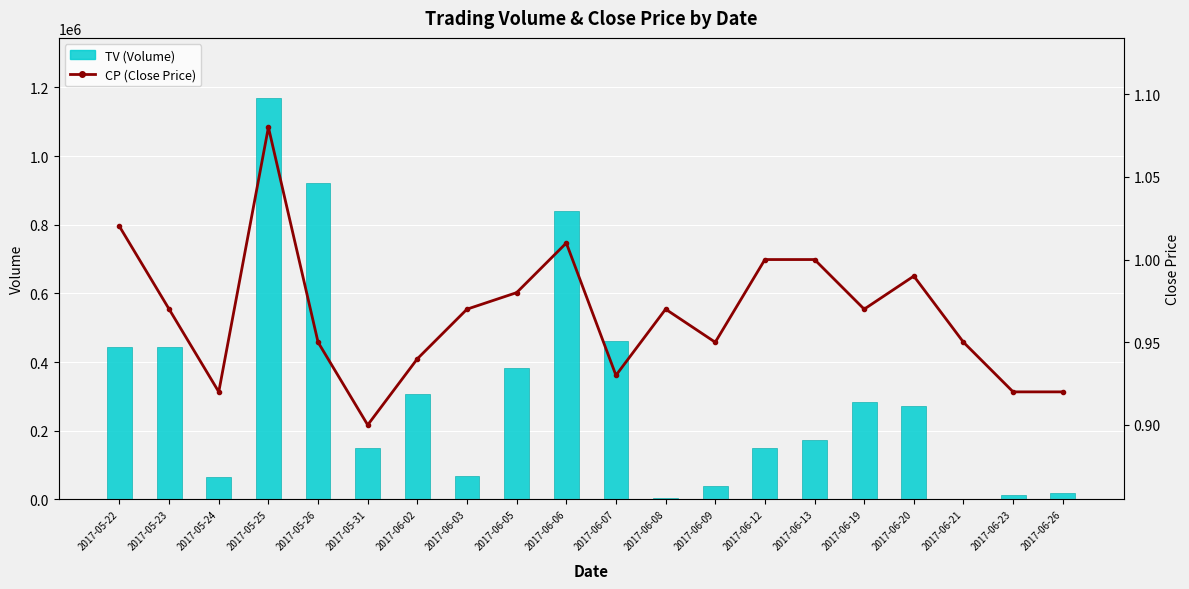

Reading right to left, list all the values displayed in this chart.

TV: 20000.0	12000.0	2000.0	273000.0	284000.0	172000.0	151000.0	40000.0	3000.0	460000.0	839000.0	383000.0	67000.0	306000.0	150000.0	921000.0	1169000.0	64000.0	444000.0	444000.0
CP: 0.9	0.9	0.9	1.0	1.0	1.0	1.0	0.9	1.0	0.9	1.0	1.0	1.0	0.9	0.9	0.9	1.1	0.9	1.0	1.0